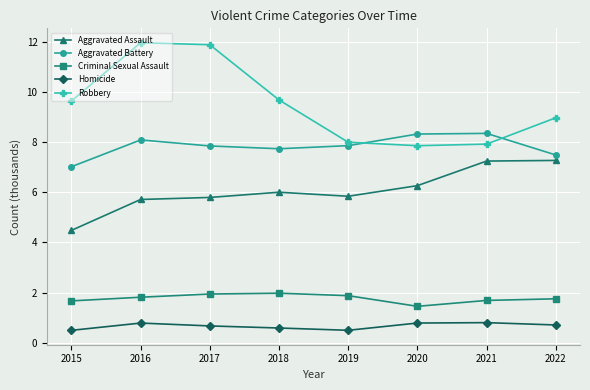

Rank the series by their maximum value, from lowest to highest.

Homicide, Criminal Sexual Assault, Aggravated Assault, Aggravated Battery, Robbery